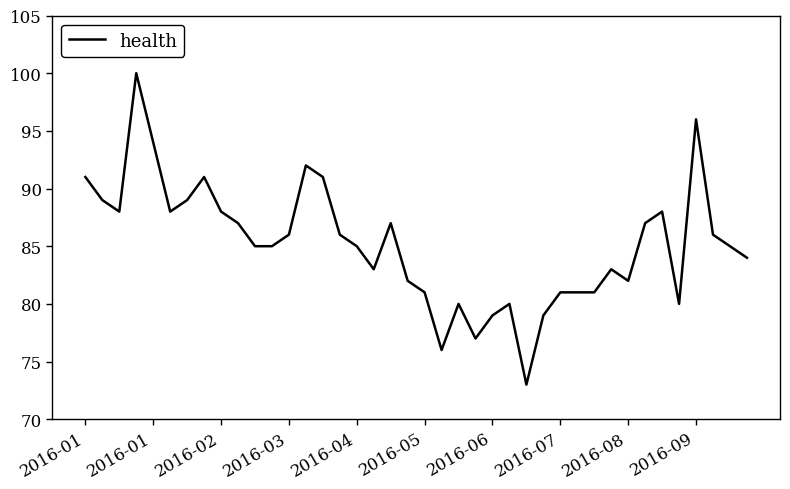

Reading left to right, transcribe all the data shown in this chart.

91	89	88	100	94	88	89	91	88	87	85	85	86	92	91	86	85	83	87	82	81	76	80	77	79	80	73	79	81	81	81	83	82	87	88	80	96	86	85	84